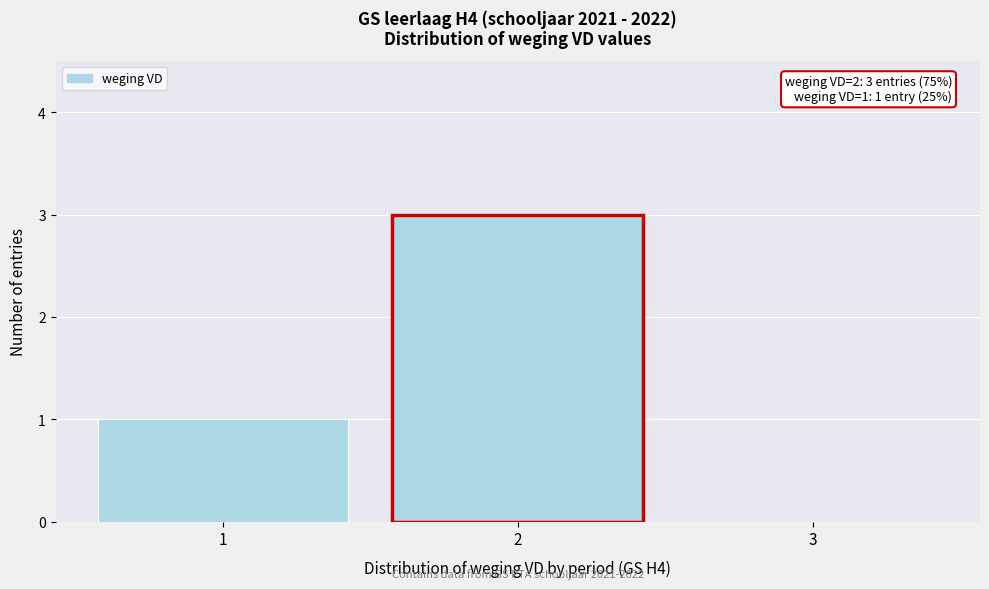

Which range on the x-axis has the tallest bar?

1.5 to 2.5